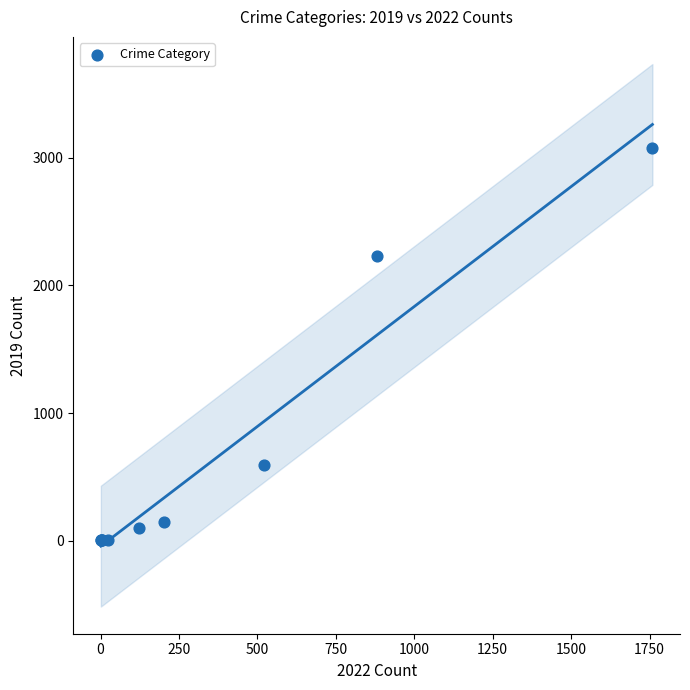

What Y value in the scatter plot is closest to 1540?

2230